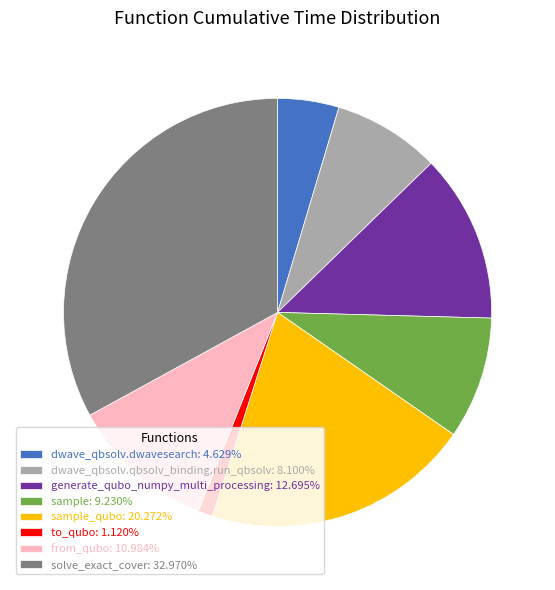

Approximately how many times larger is the value at solve_exact_cover: 32.970% compared to generate_qubo_numpy_multi_processing: 12.695%?

2.6